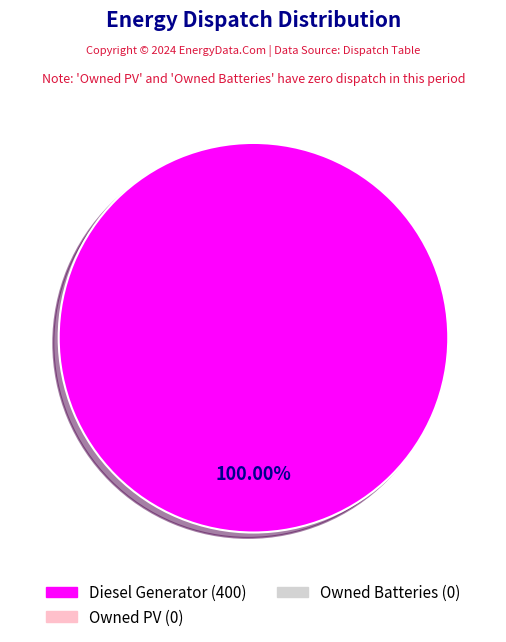

Is there any slice that represents more than half of the pie?

Yes